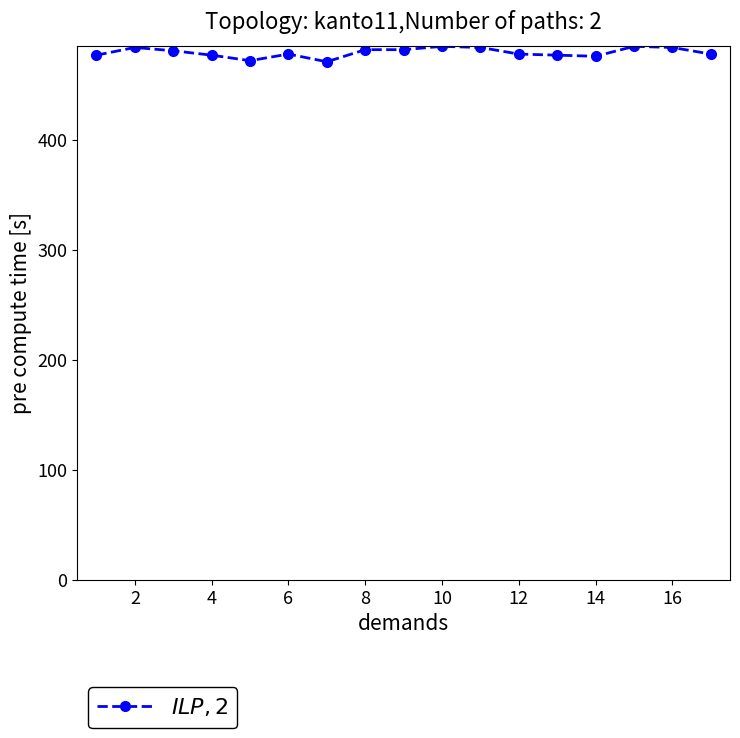

What is the minimum value shown in the chart?

471